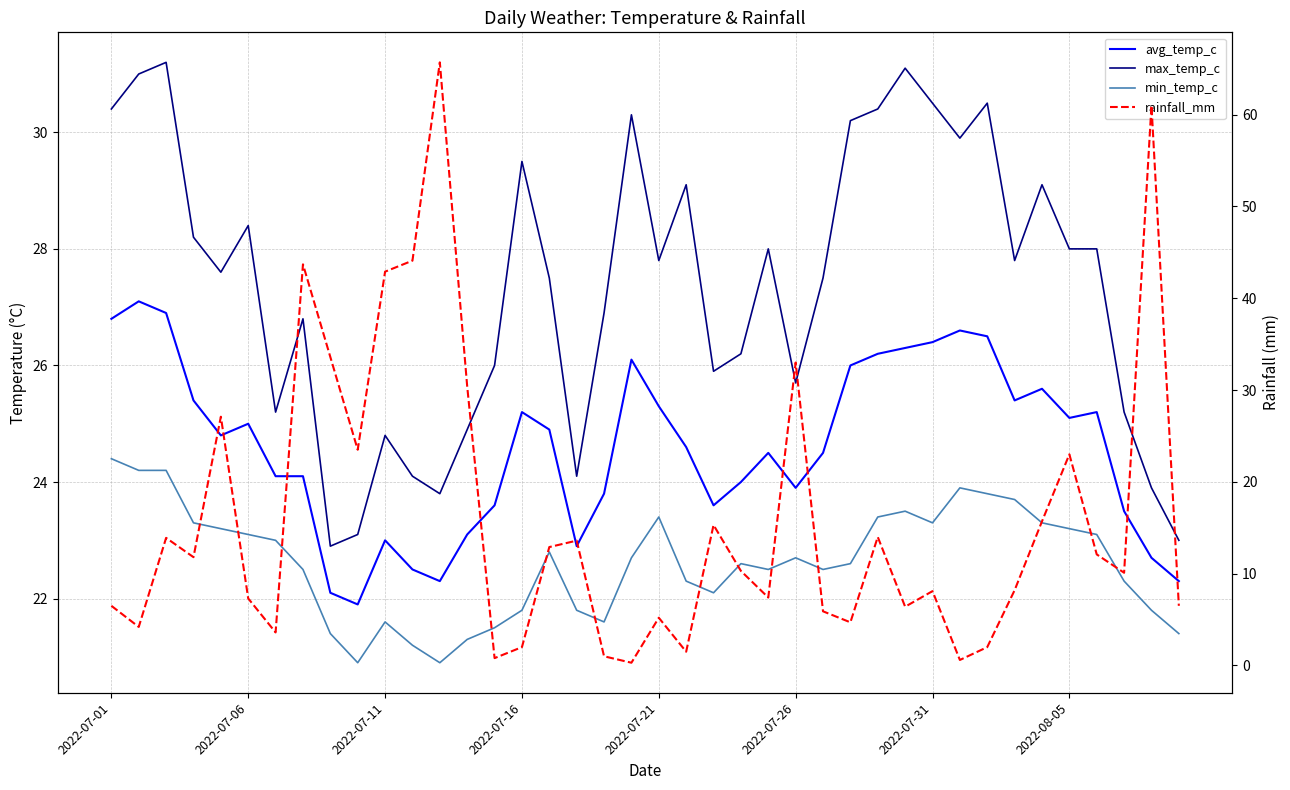

Rank the series at 23 from highest to lowest value.

max_temp_c, avg_temp_c, min_temp_c, rainfall_mm